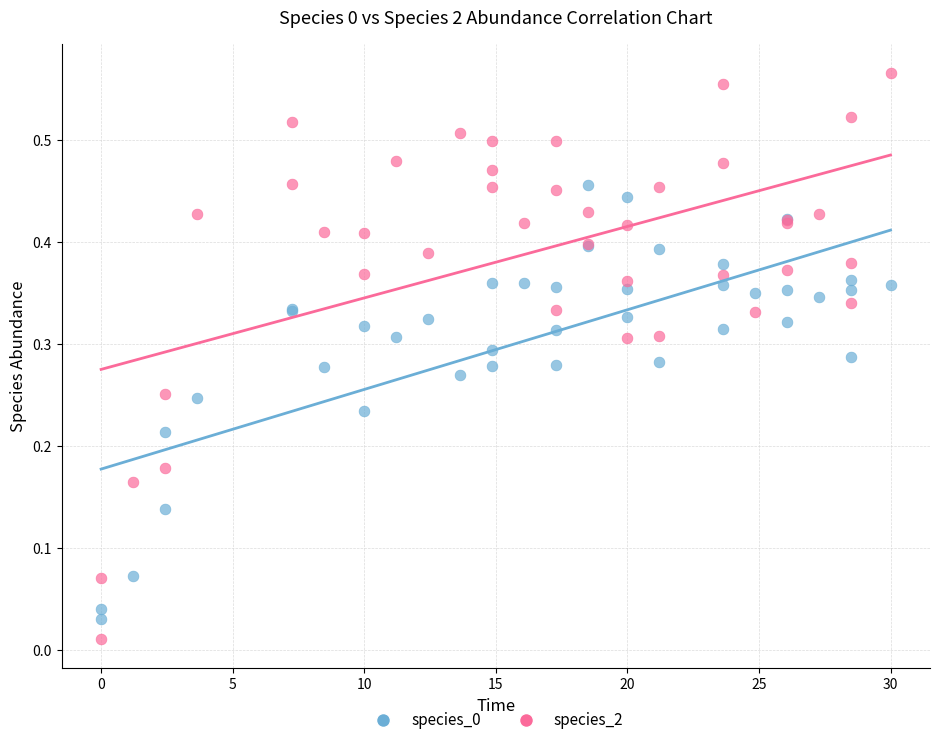

Which series reaches the maximum Y coordinate?

species_2